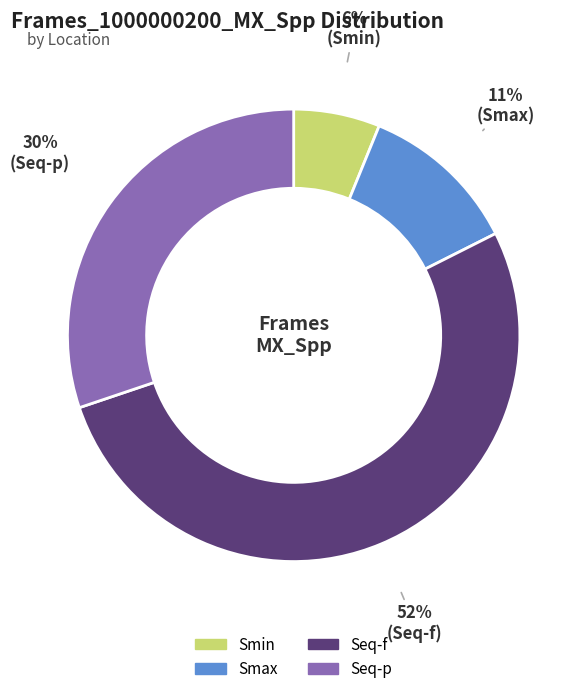

To the nearest percent, what is the difference between the Smax and Seq-p slice percentages?

19%